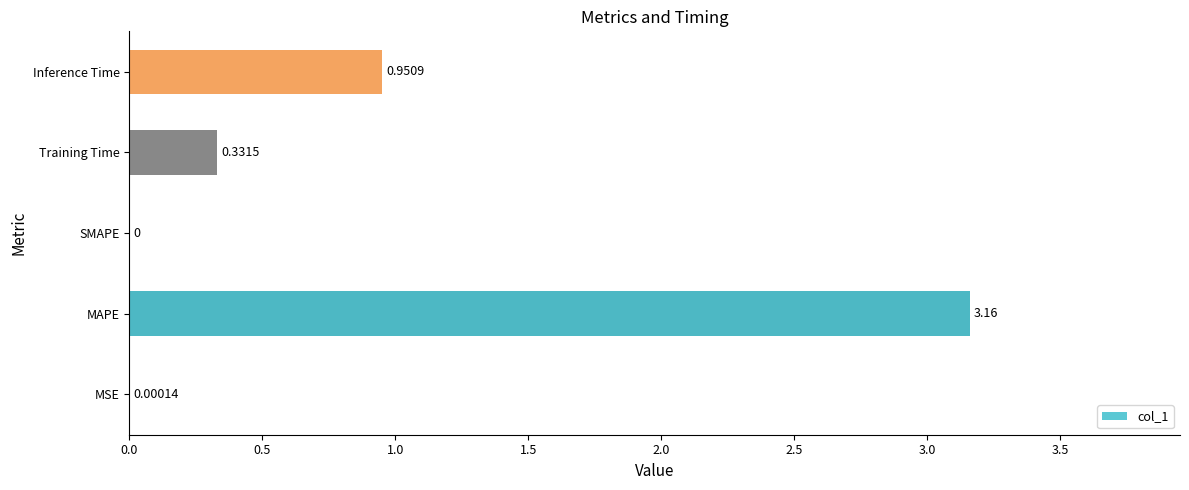

What is the change in value from MAPE to SMAPE?

-3.2